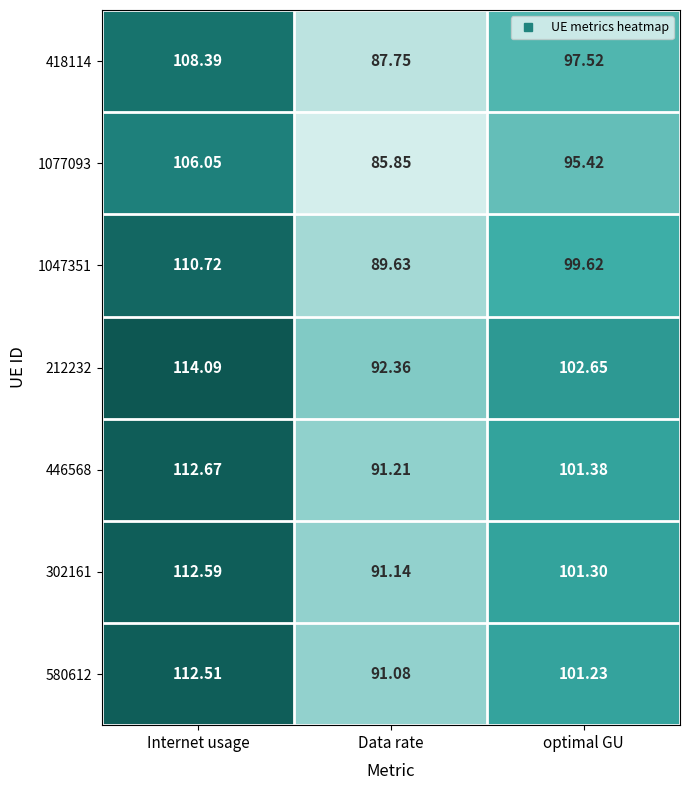

Which category has the highest value across all series?

Internet usage